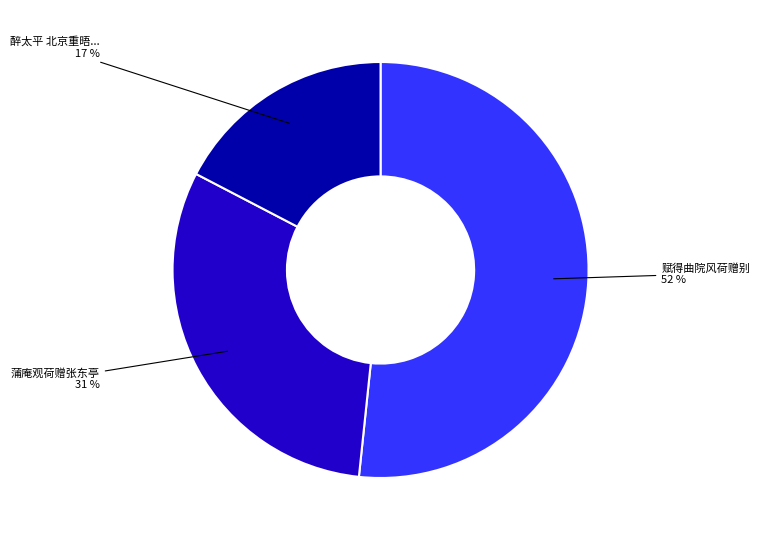

Is there a majority slice in this chart?

Yes